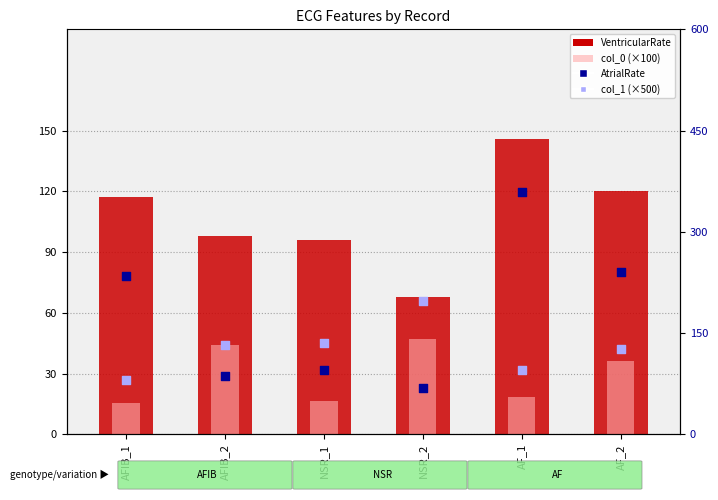

Is the value of col_1 (×500) at AF_1 greater than the value of AtrialRate at NSR_1?

No